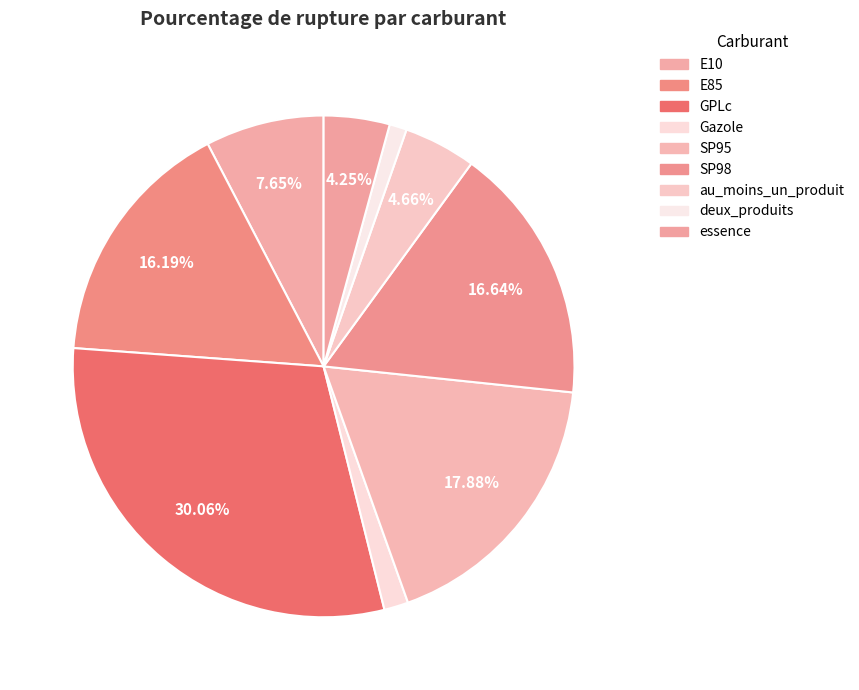

Do au_moins_un_produit and GPLc together represent more than half of the pie?

No